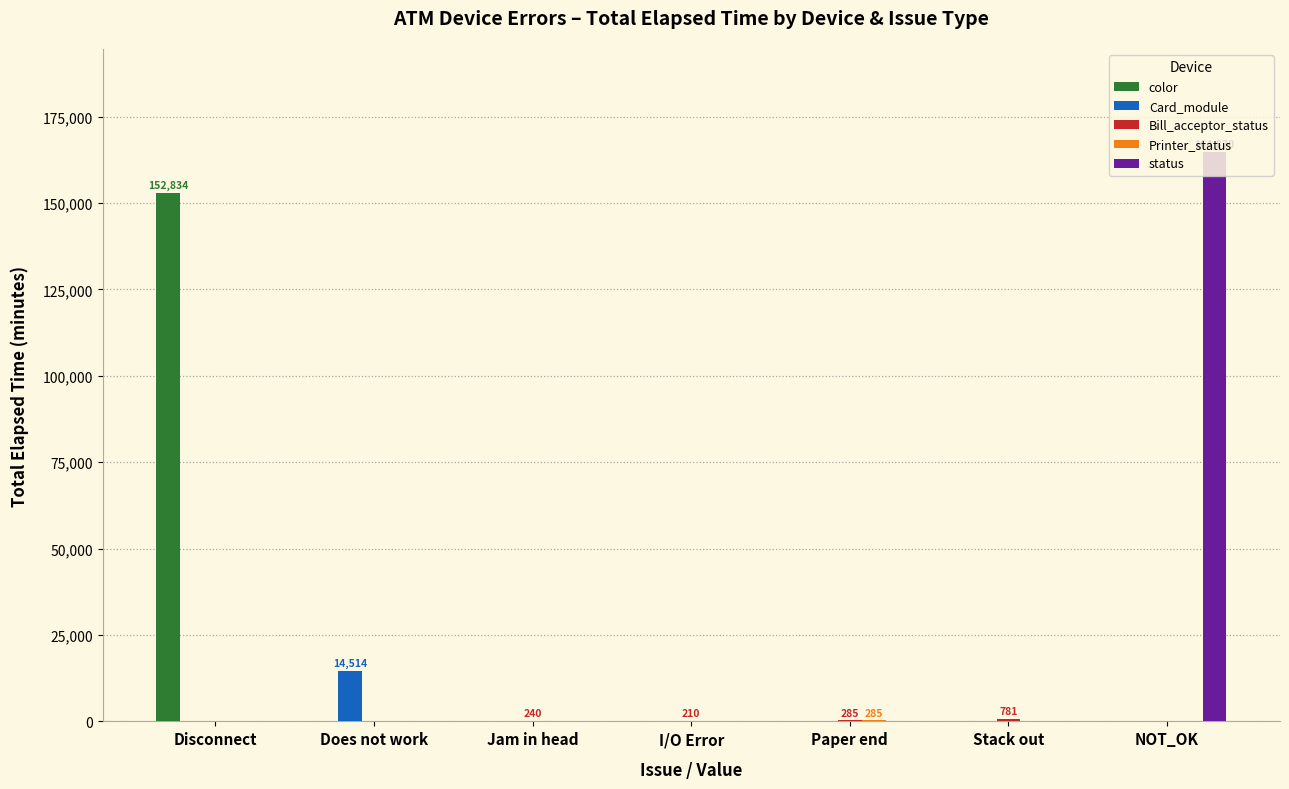

What is the sum of all status values?

164870